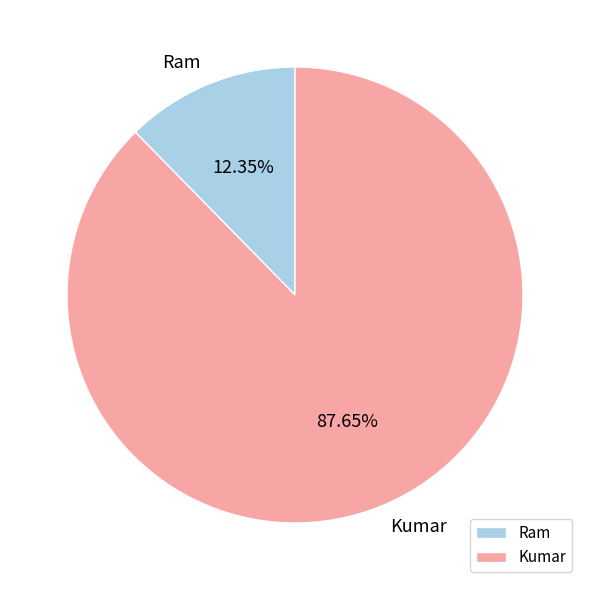

Is there any slice that represents more than half of the pie?

Yes